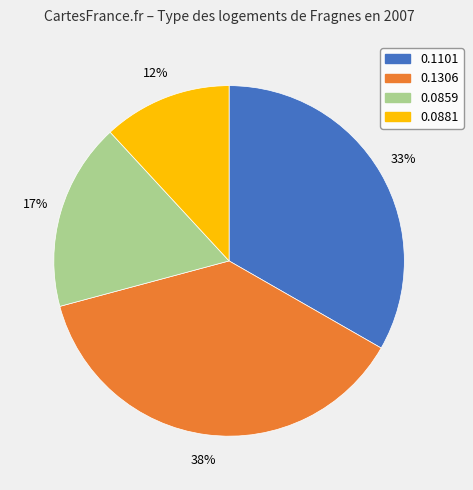

To the nearest percent, what percentage of the pie is 0.0881?

12%